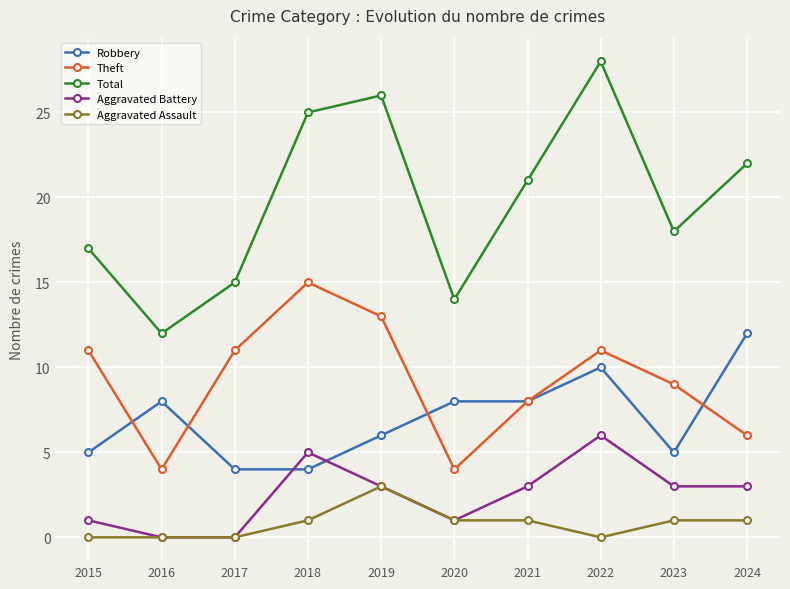

How many lines are shown in the chart?

5